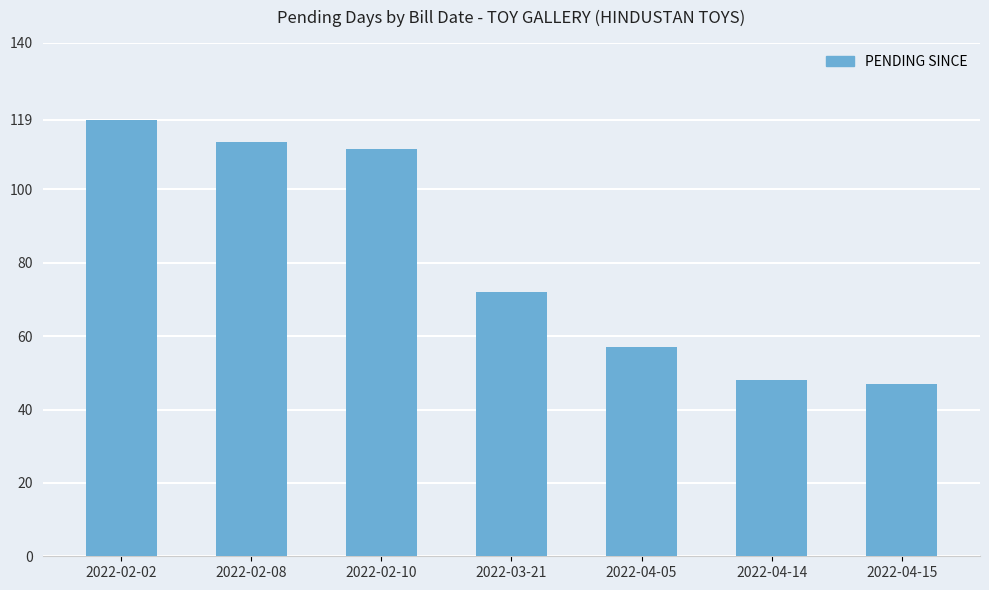

True or false: the data shows 47 at 2022-04-15.

True